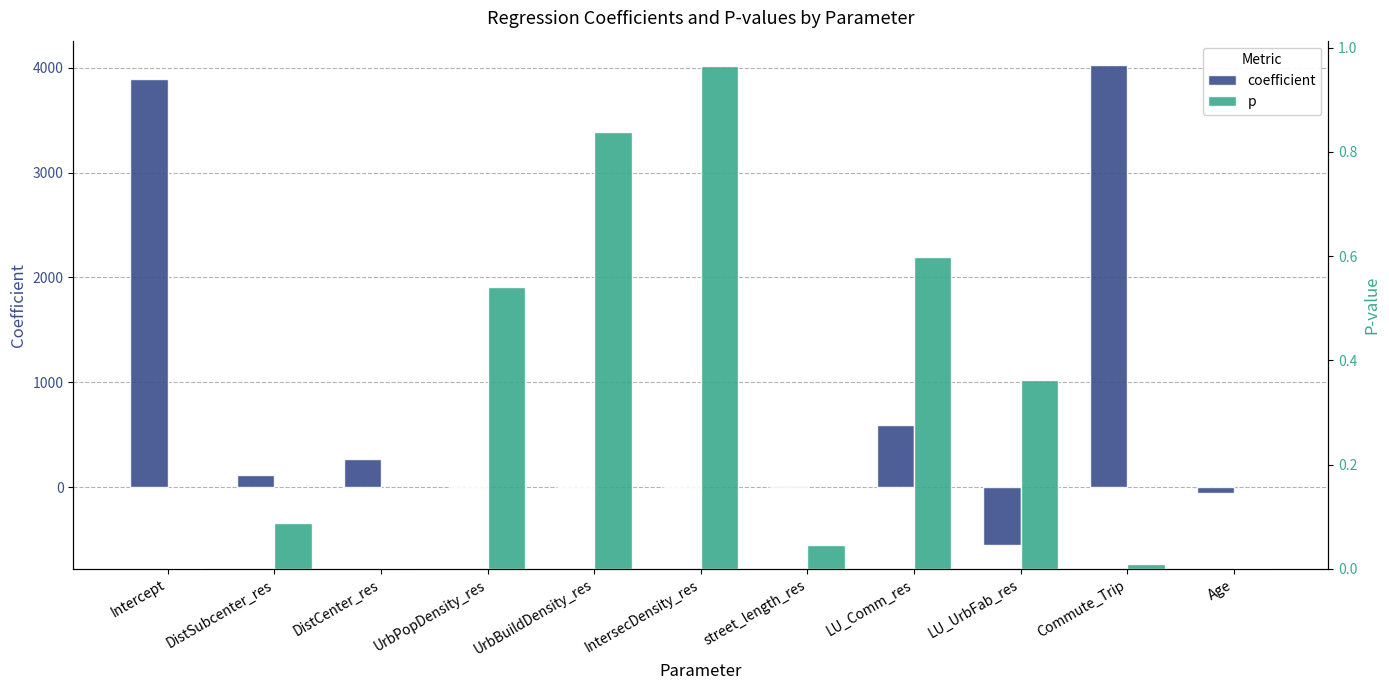

Which series has the largest total across all categories?

coefficient